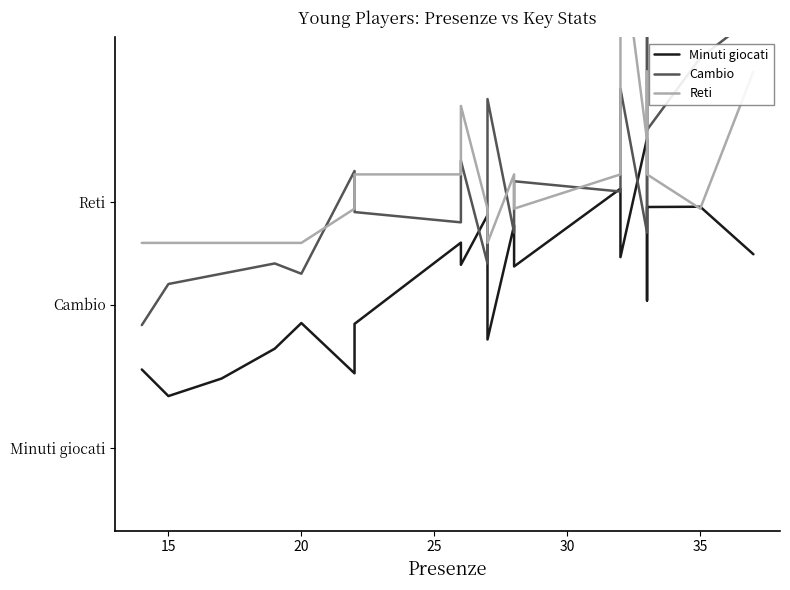

At how many categories does at least one series exceed 0?

20